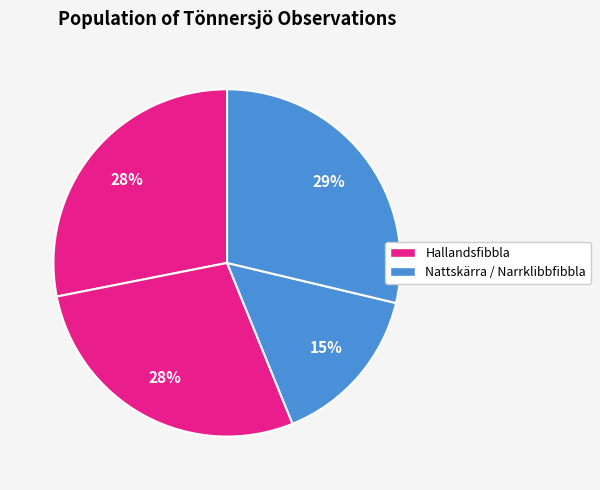

How many segments does this pie chart have?

4